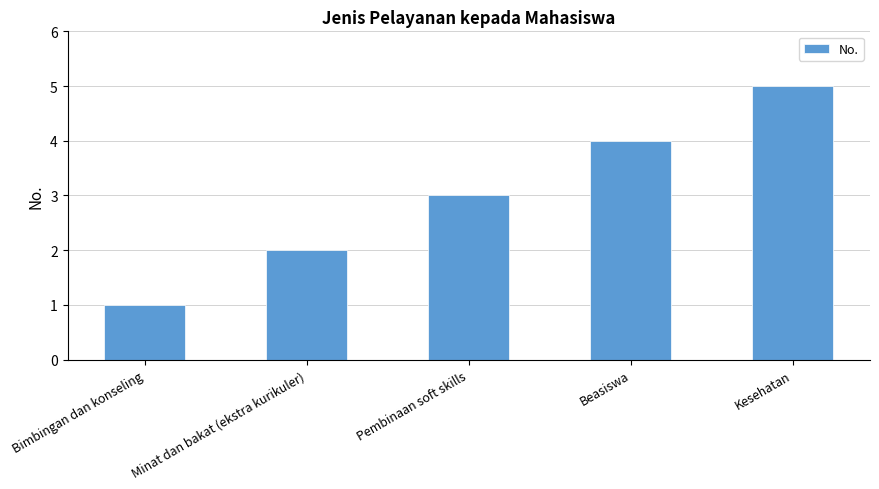

What is the difference between the second highest and second lowest values?

2